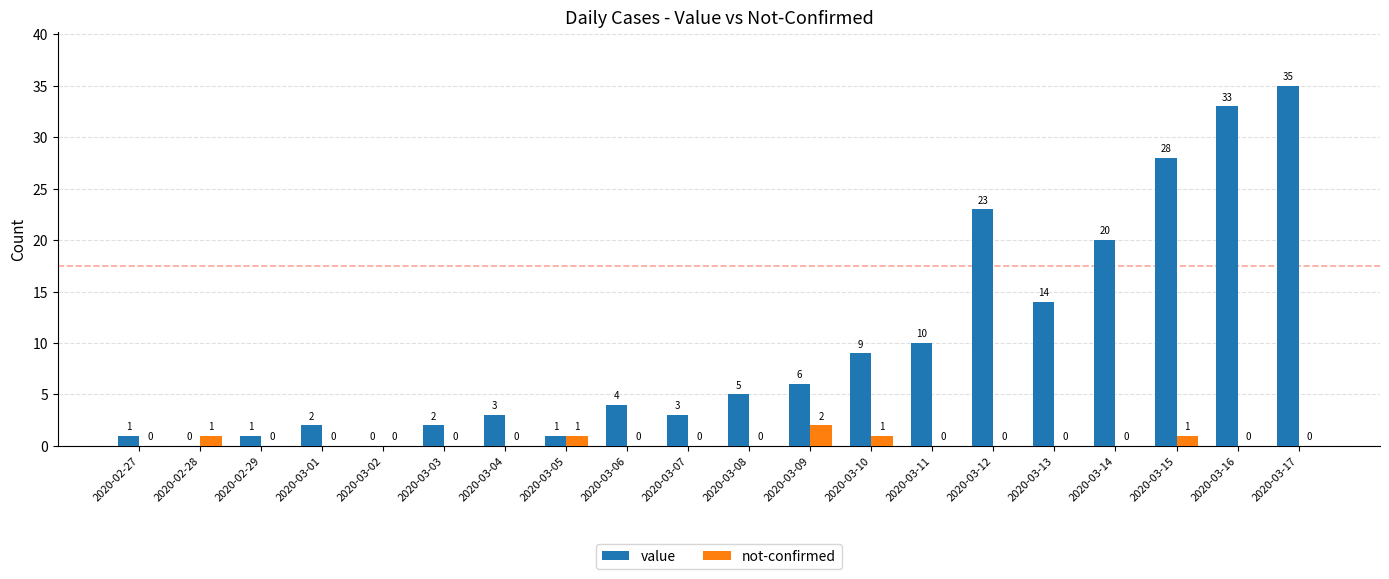

How many data points does each series have?

20